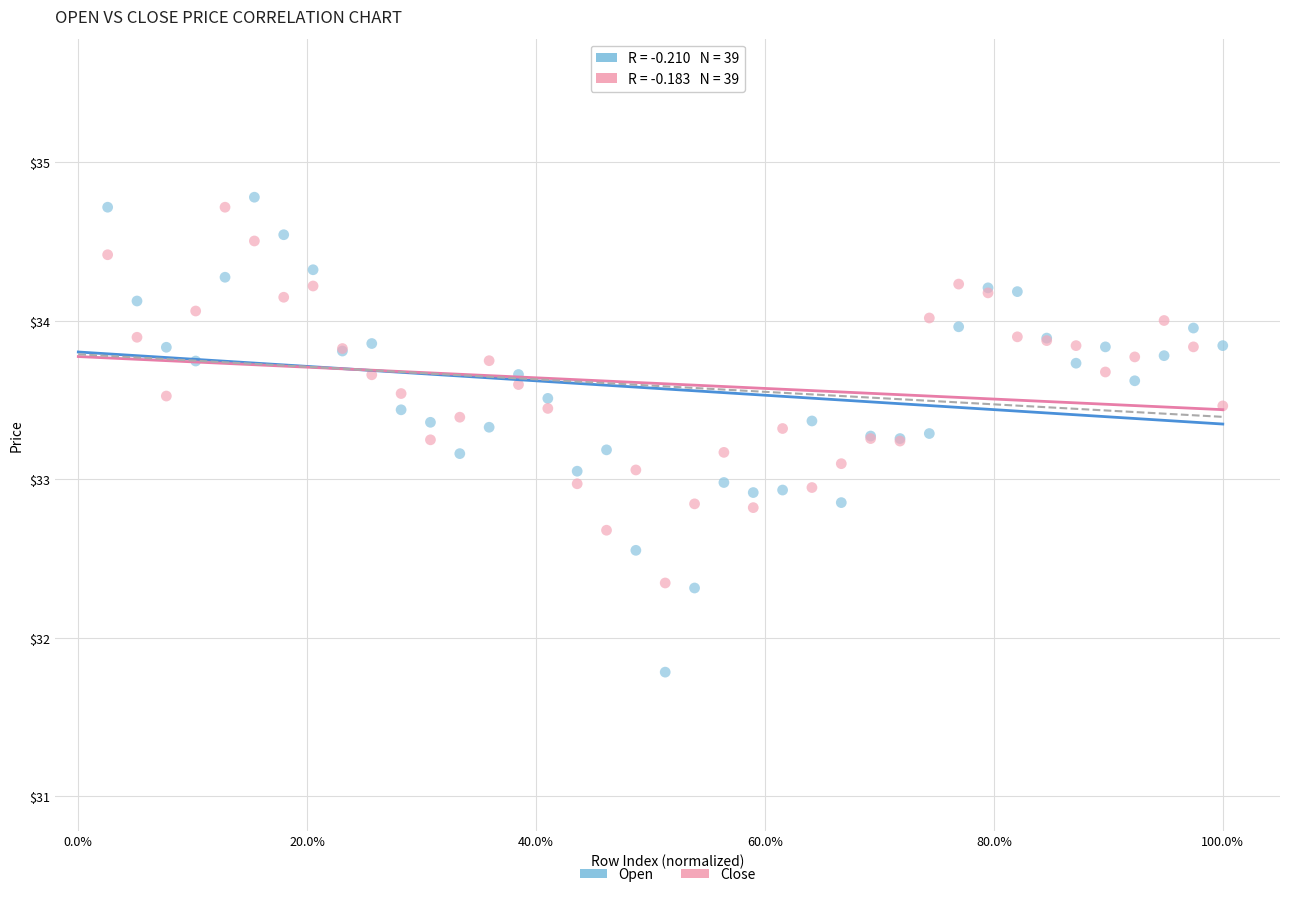

Which series reaches the minimum Y coordinate?

Open